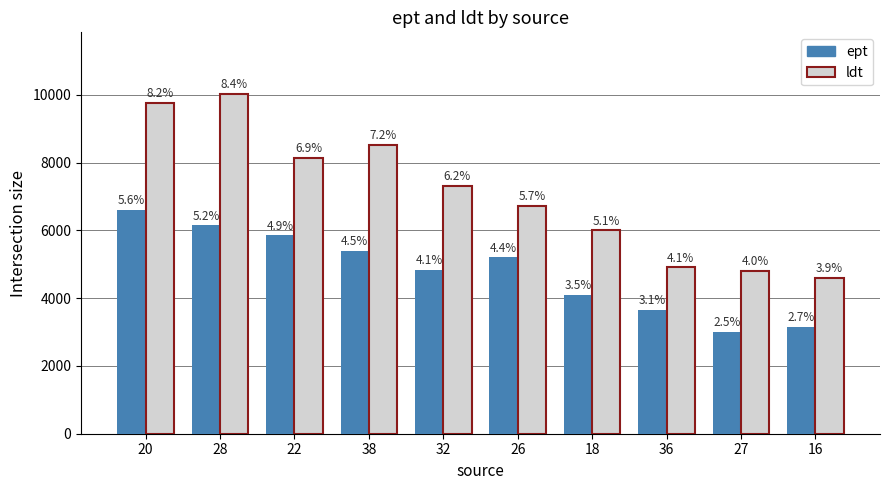

What is the total value across all series at 16?

7751